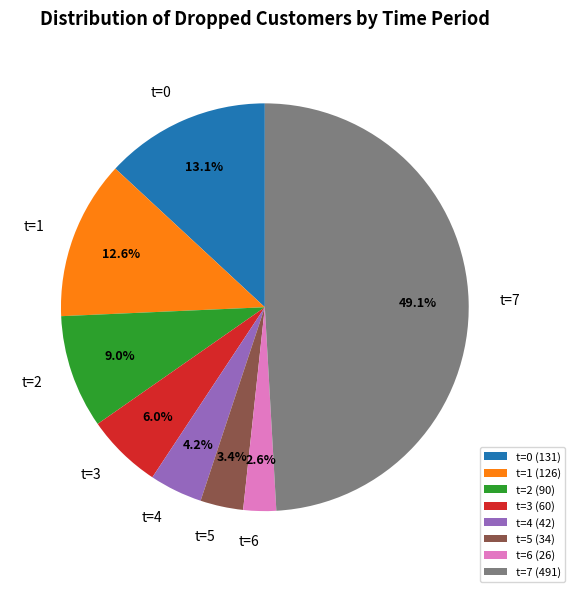

What portion of the pie excludes t=5?

96.6%